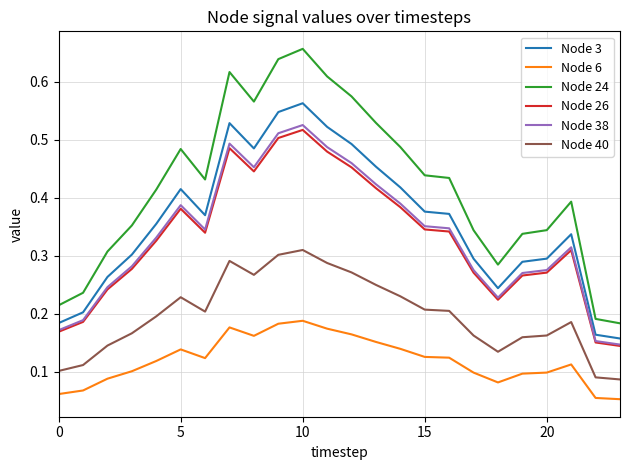

True or false: Node 38 and Node 6 cross at least once.

False